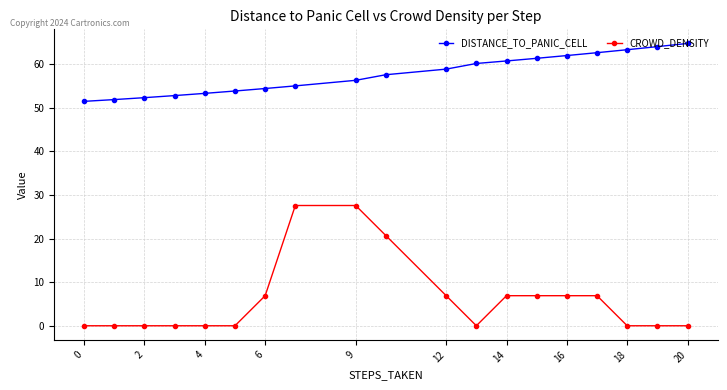

At how many categories does at least one series exceed 46?

19